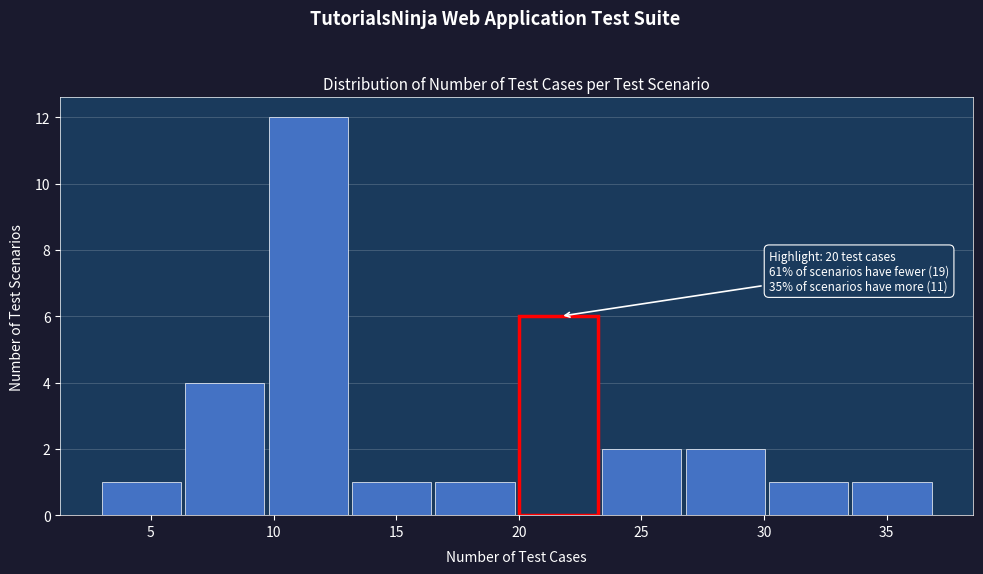

Over which range of the x-axis is the bar tallest?

9.8 to 13.2